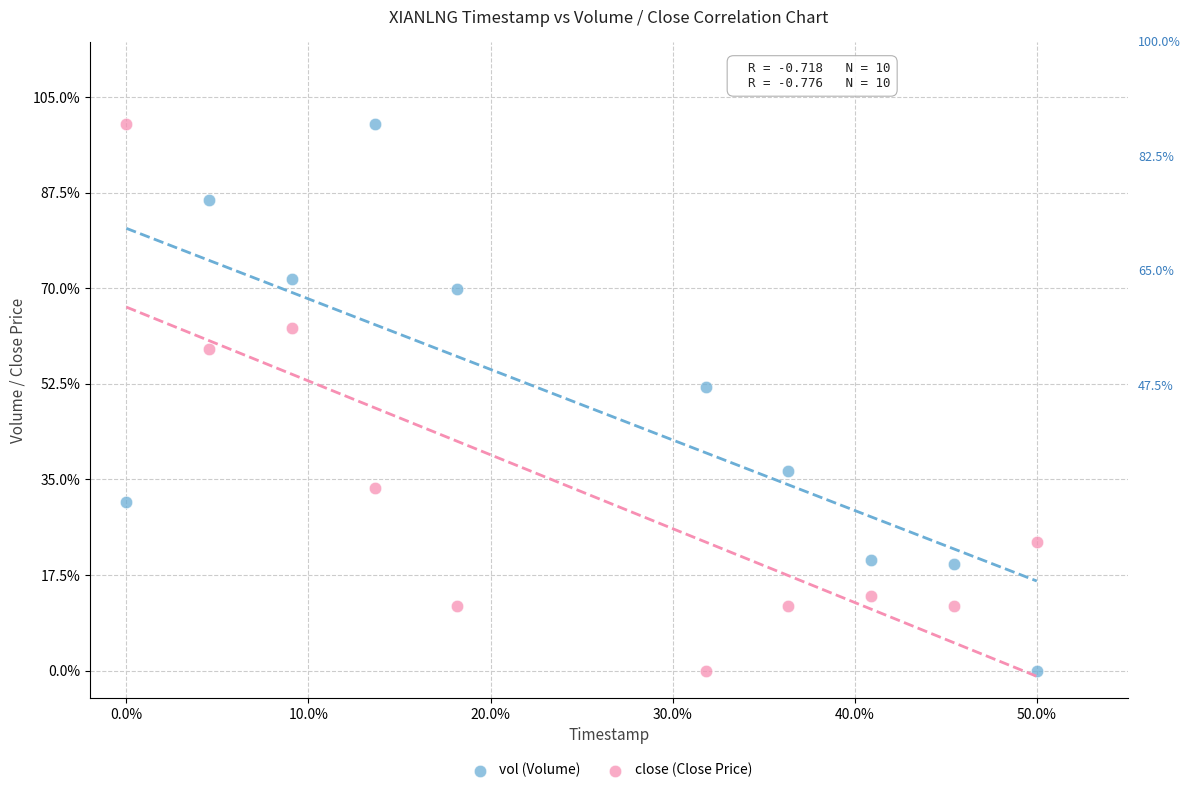

In the close (Close Price) series, what Y value is closest to 50?

58.8